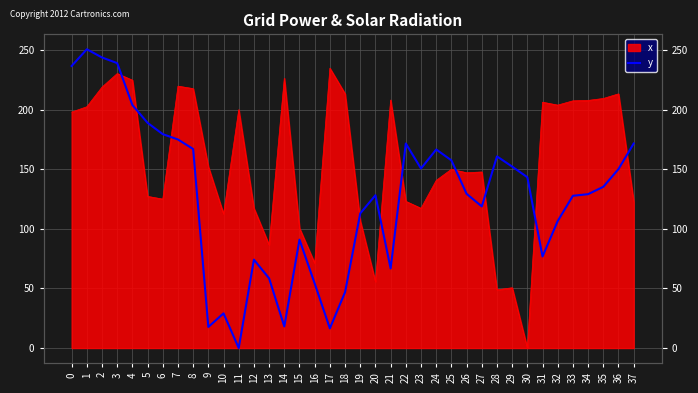

Reading right to left, list all the values displayed in this chart.

171.6	150.1	135.3	129.1	127.7	106.6	76.8	143.3	152.2	160.8	118.8	129.4	157.5	166.6	150.6	171.6	66.8	128.2	113.0	46.9	16.5	54.2	90.9	18.1	58.5	74.2	0.0	29.1	17.7	167.0	175.0	179.4	188.9	203.9	239.0	243.8	250.7	236.6